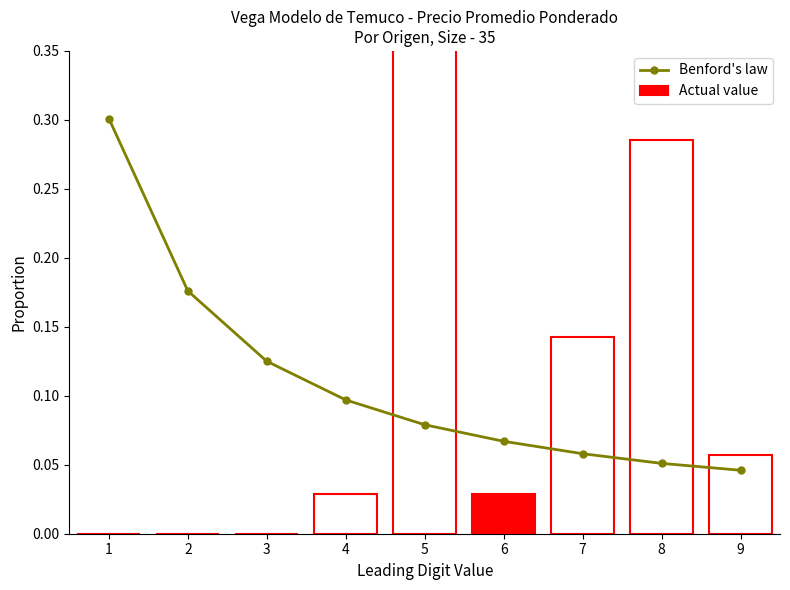

Is the value of Actual value at 8 greater than the value of Benford's law at 8?

Yes